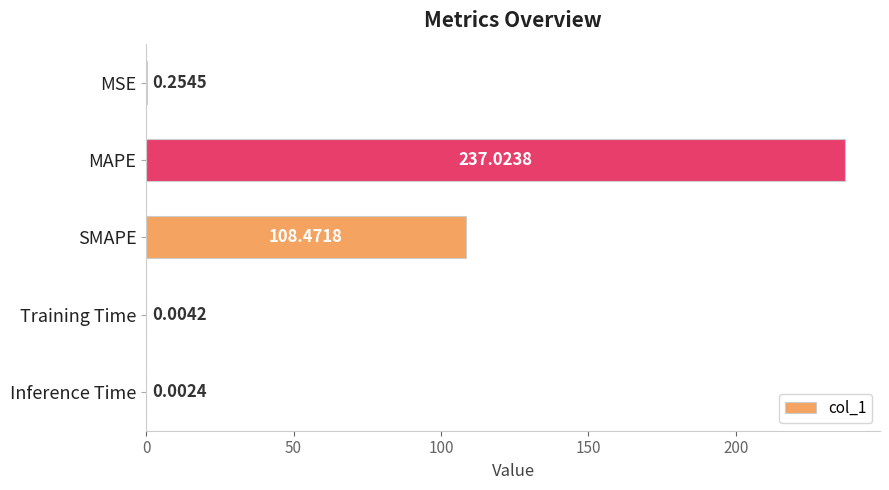

Which label corresponds to the largest value in the chart?

MAPE